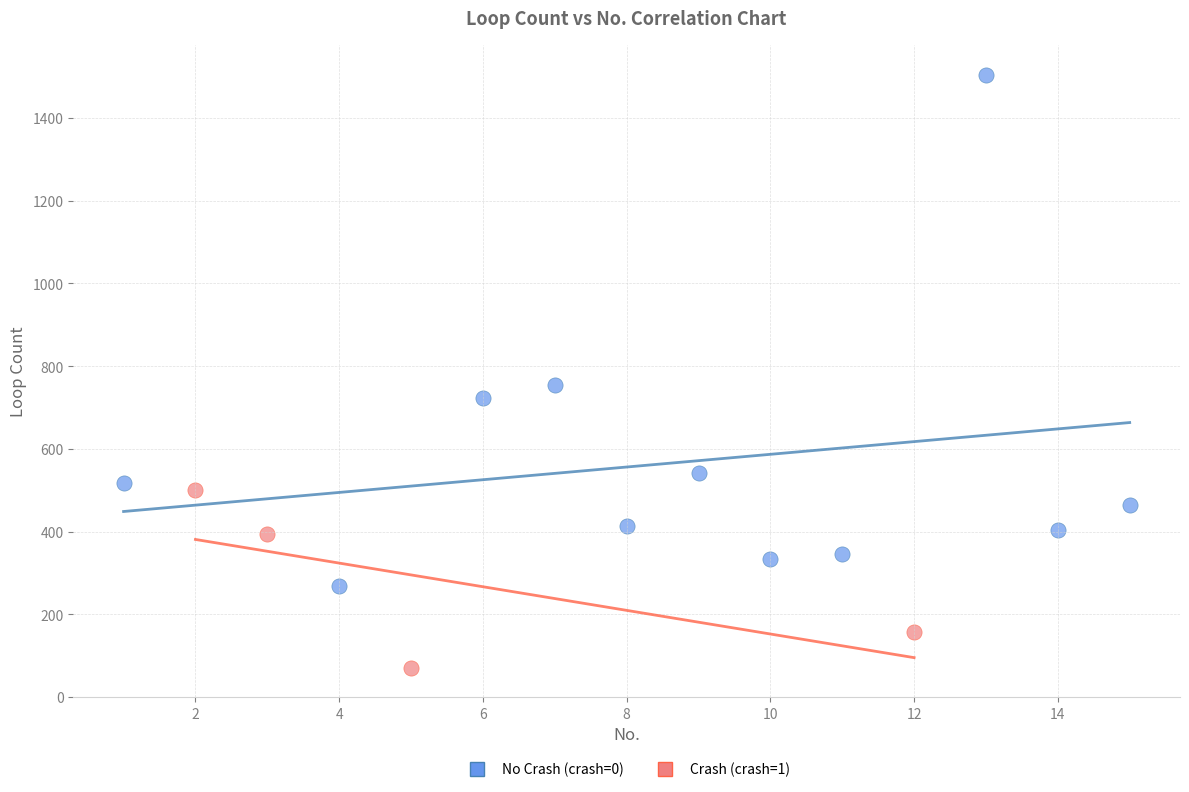

Which series contains the highest Y value?

No Crash (crash=0)